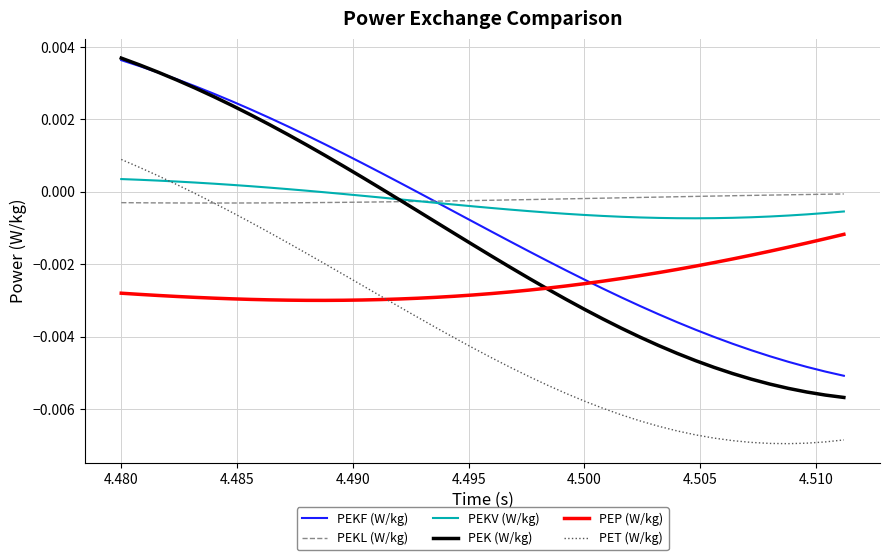

Which series has the widest spread of values?

PEK (W/kg)